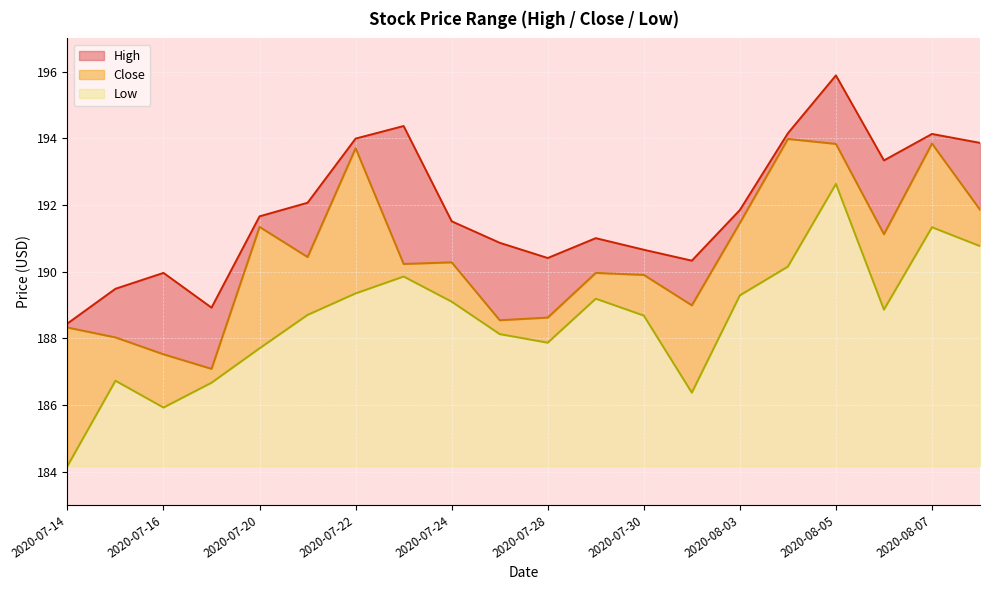

List the series in order of their peak value, highest first.

High, Close, Low